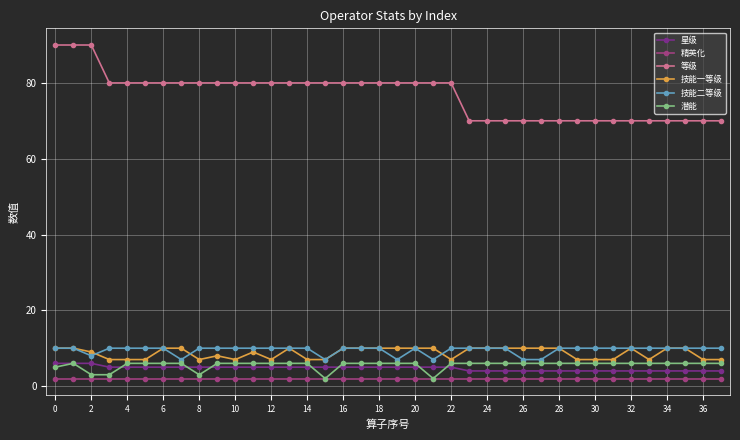

How many distinct data groups are displayed?

6